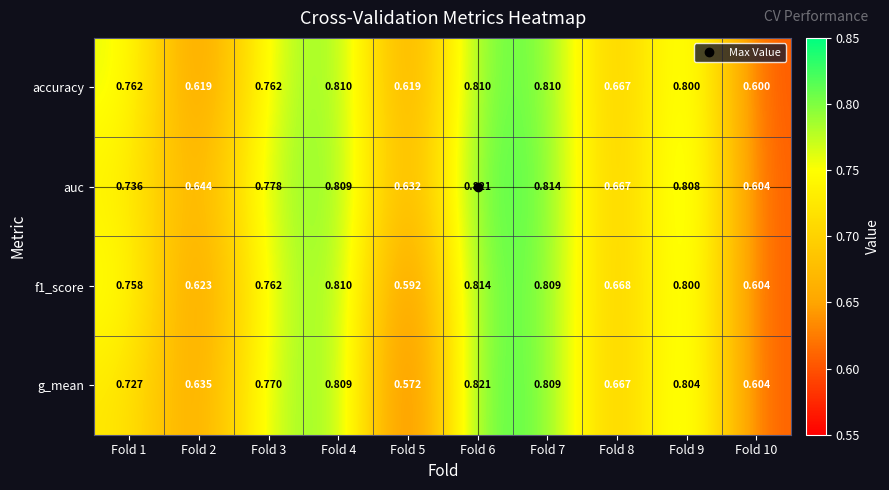

Is the value of f1_score at Fold 1 greater than the value of accuracy at Fold 8?

Yes